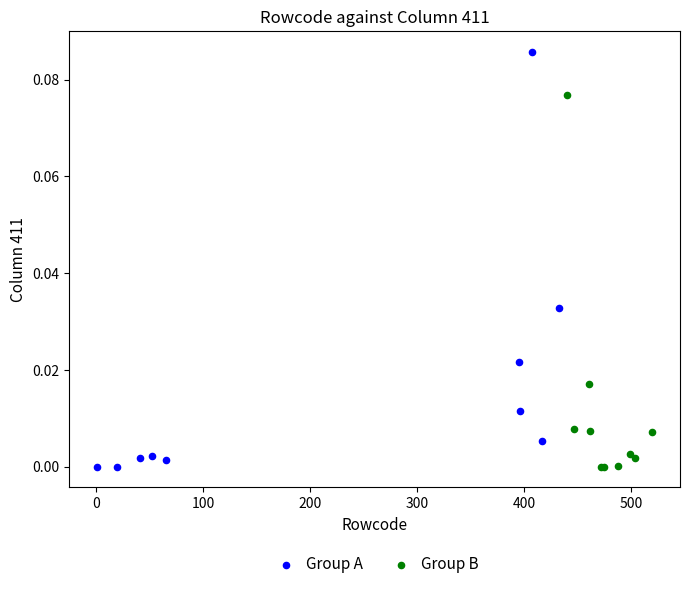

Which series has the widest spread of Y values?

Group A